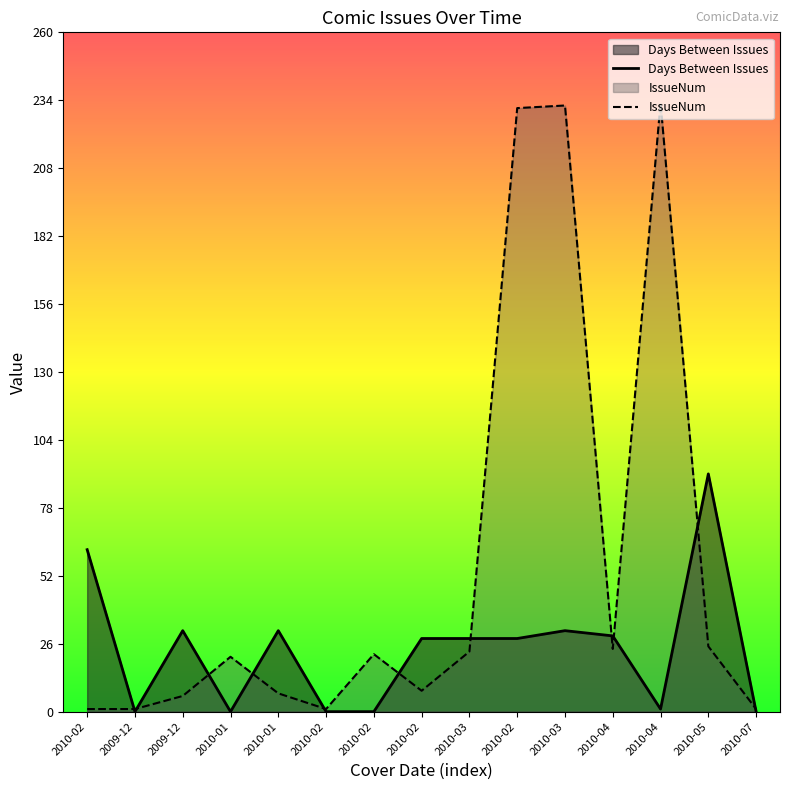

True or false: IssueNum and Days Between Issues intersect in this chart.

True